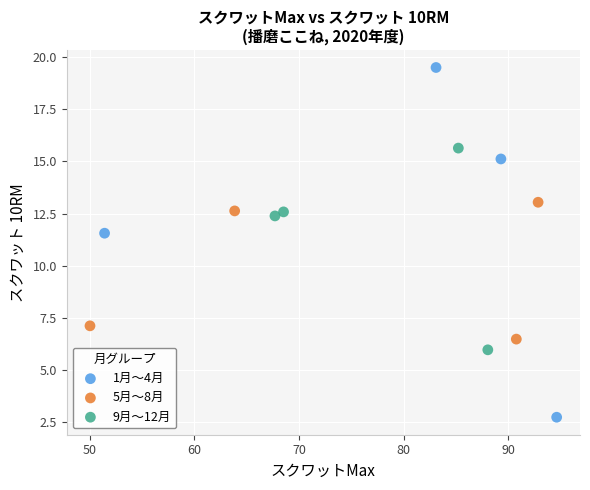

Which series has the widest spread of Y values?

1月〜4月